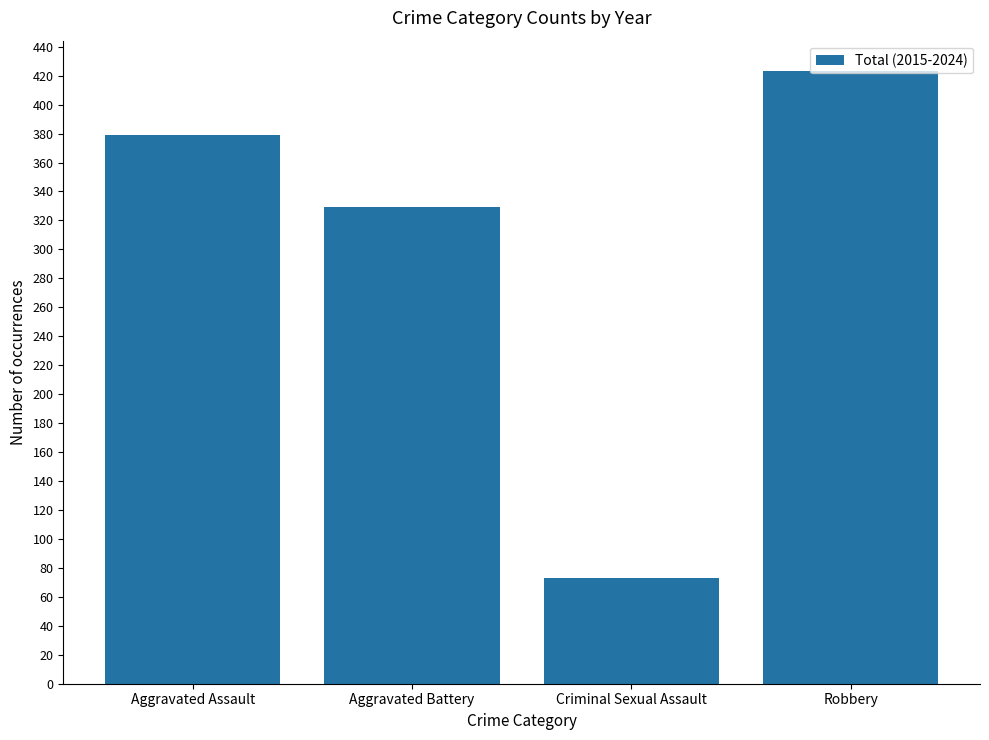

Reading right to left, transcribe all the data shown in this chart.

423	73	329	379